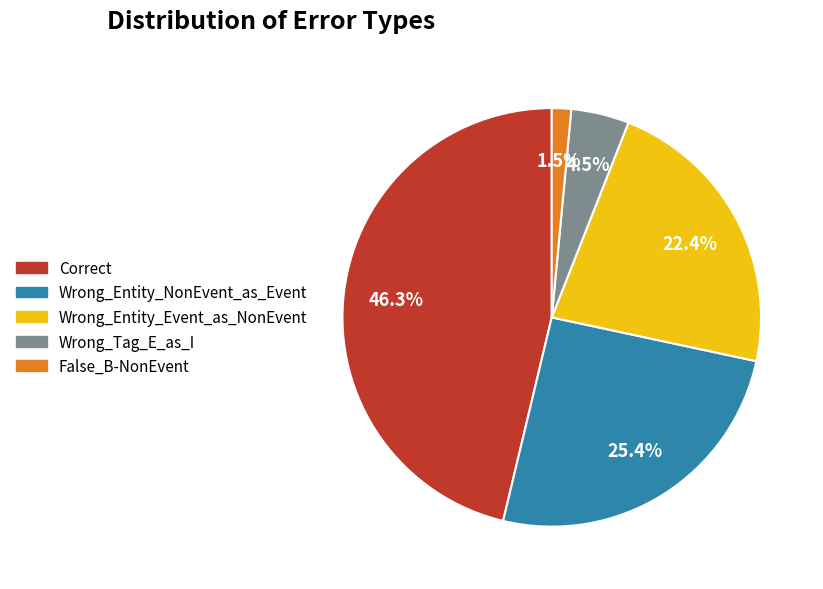

To the nearest percent, what is the combined percentage of Wrong_Tag_E_as_I and False_B-NonEvent?

6%